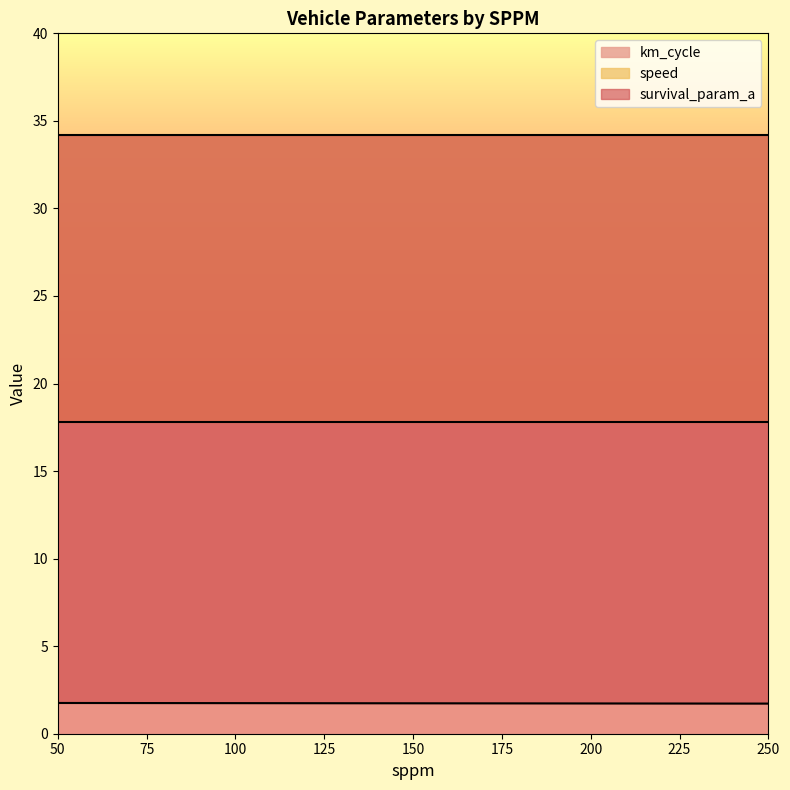

True or false: km_cycle has more than 2 interior local peaks.

False